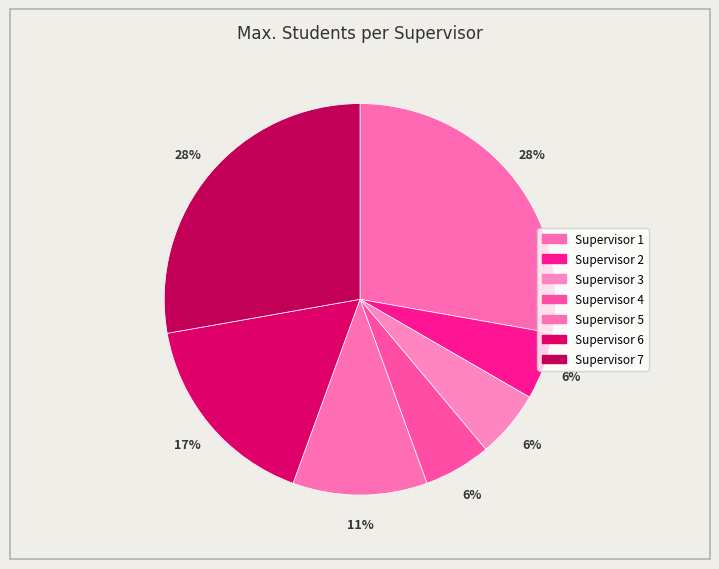

How much of the chart is everything except Supervisor 6?

83.3%